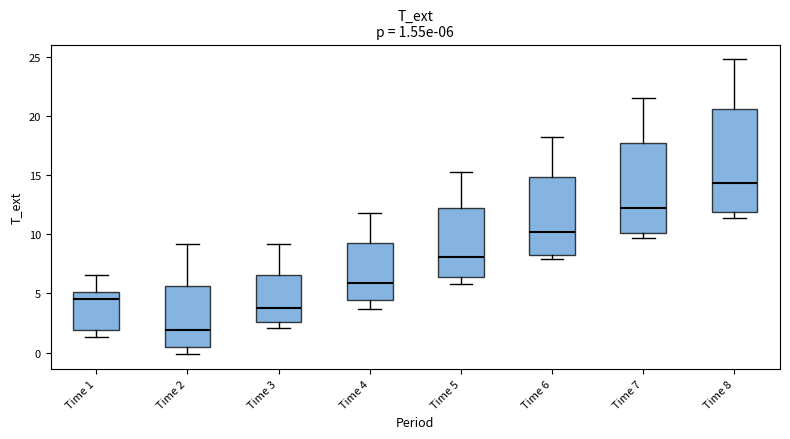

Which box's median line is the lowest?

Time 2